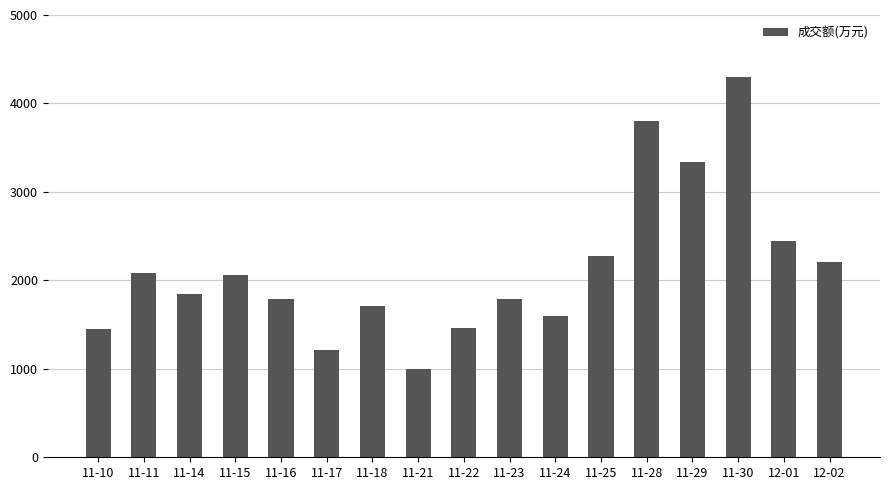

What is the greatest value displayed?

4296